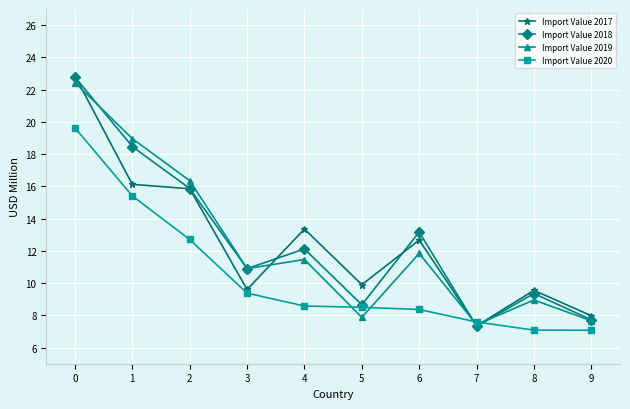

What is the value of the Import Value 2017 point at the 6th from the left?

9.9